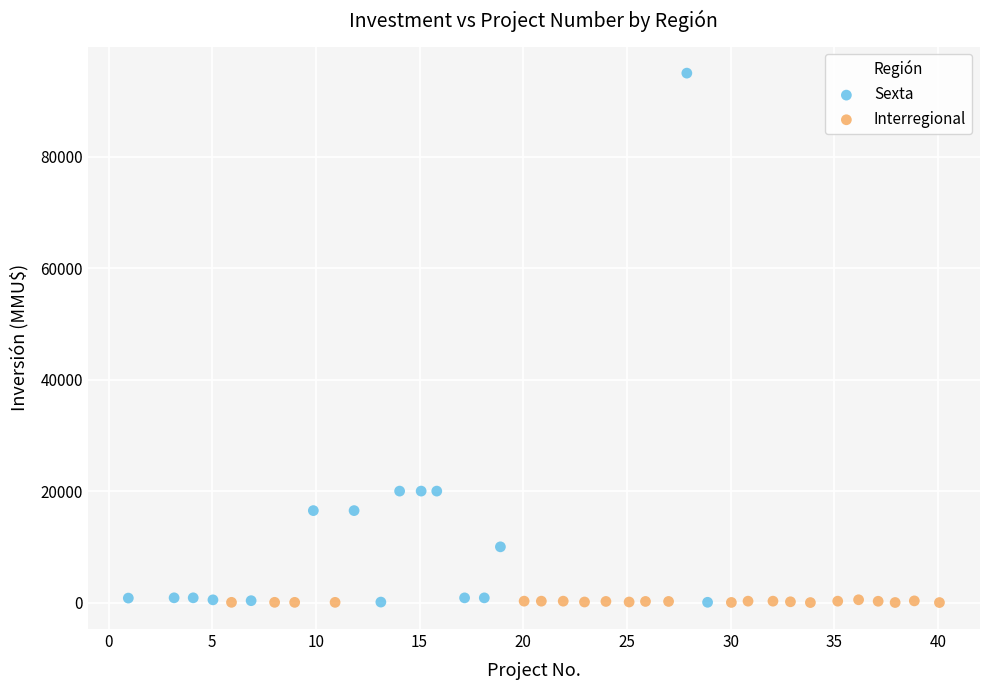

Which series reaches the maximum Y coordinate?

Sexta